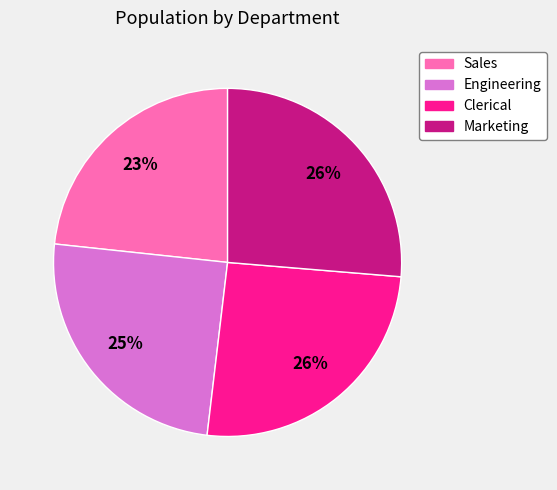

What percentage is the Sales slice, to the nearest percent?

23%